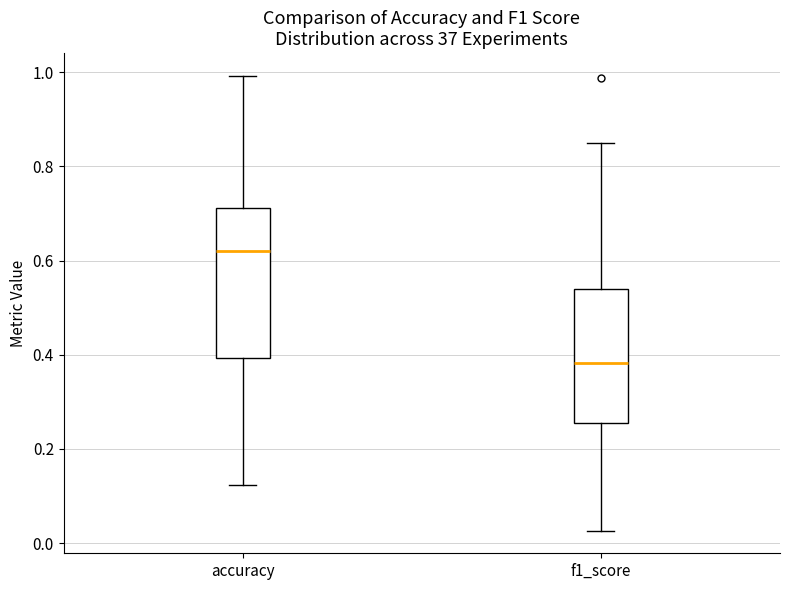

Reading left to right, read every box against the y-axis: the position of its median line, the range the box covers, and the ends of its whiskers. The values are not printed on the chart, so give them approximately, as read against the axis.

accuracy: median 0.62, box 0.40 to 0.72, whiskers 0.12 to 1.00
f1_score: median 0.38, box 0.26 to 0.54, whiskers 0.02 to 0.86